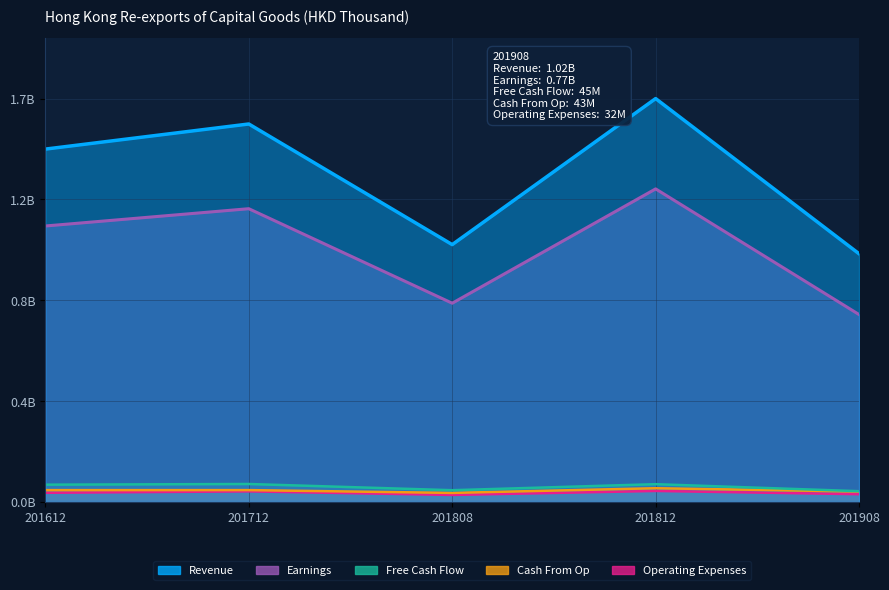

Rank the series at 201908 from lowest to highest value.

Operating Expenses, Cash From Op, Free Cash Flow, Earnings, Revenue